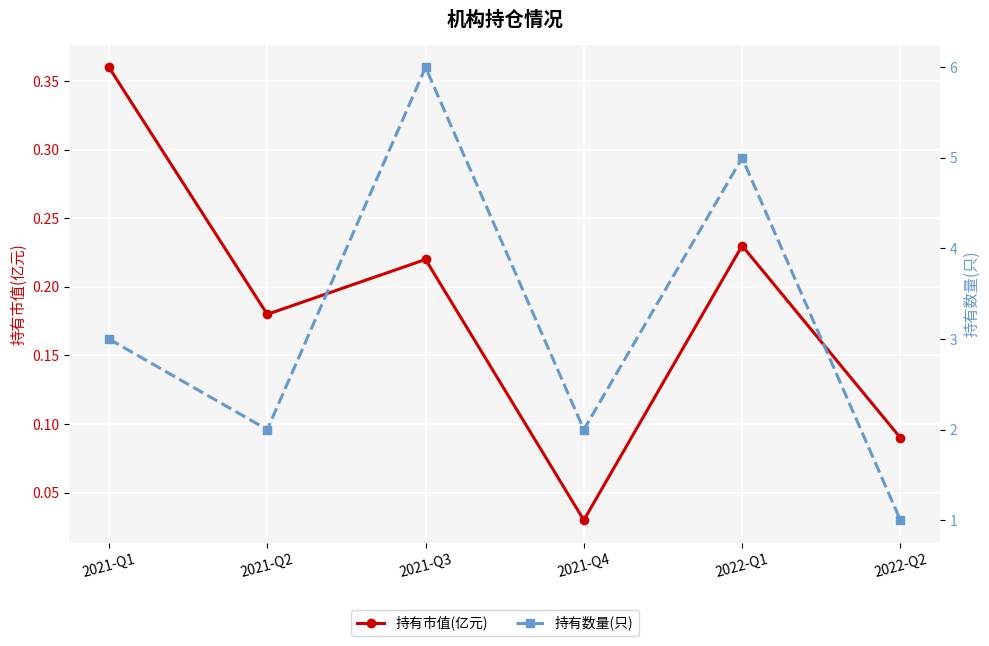

Reading left to right, list all the values displayed in this chart.

持有市值(亿元): 0.4	0.2	0.2	0.0	0.2	0.1
持有数量(只): 3.0	2.0	6.0	2.0	5.0	1.0